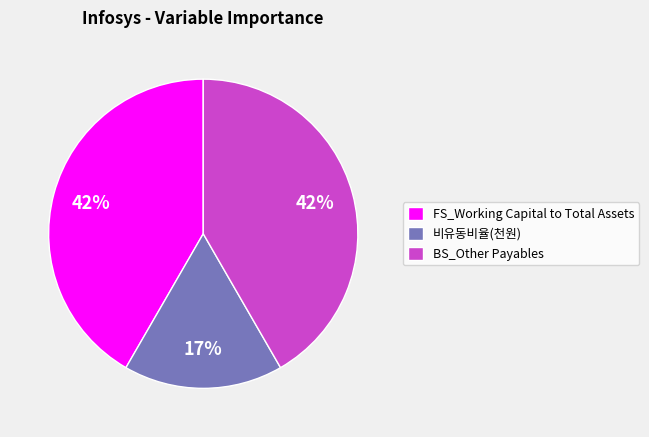

To the nearest percent, what is the difference between the largest and smallest slice percentages?

25%